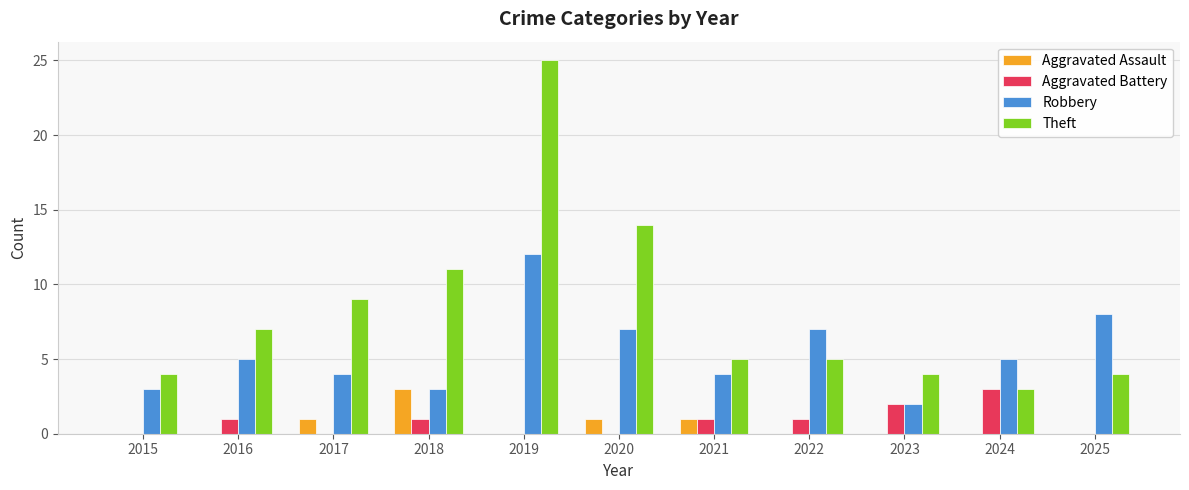

What is the total value across all series at 2021?

11